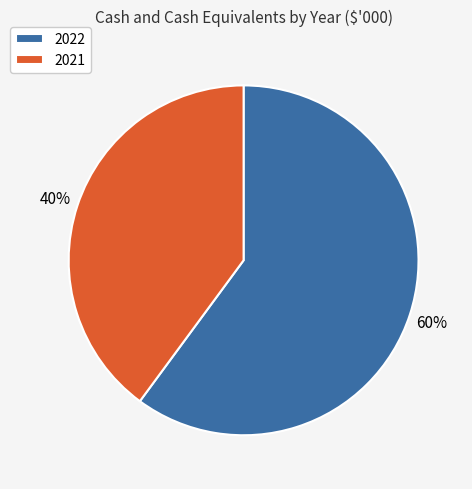

Is there a majority slice in this chart?

Yes